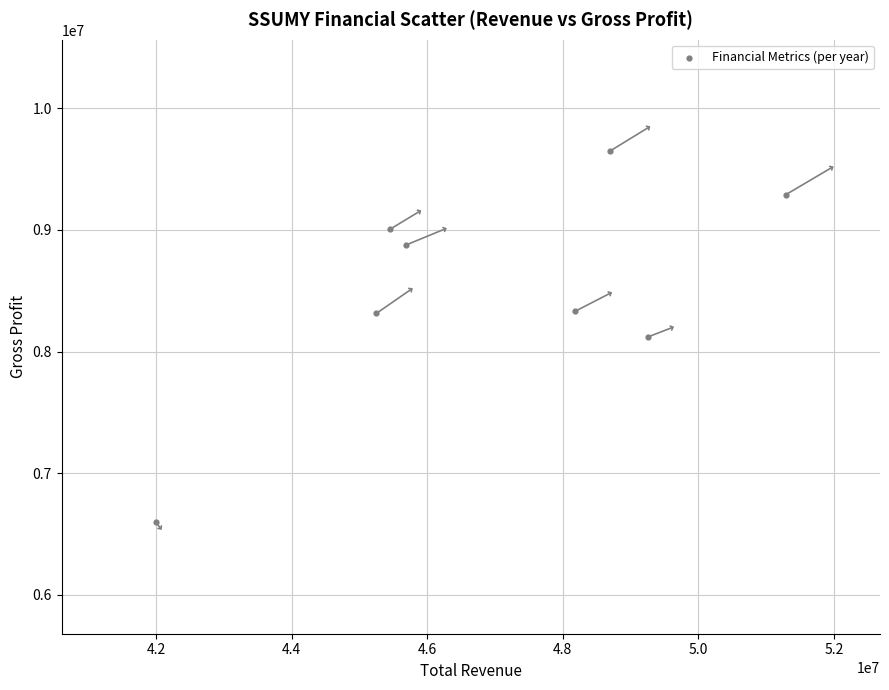

What is the average Y value?

8522275